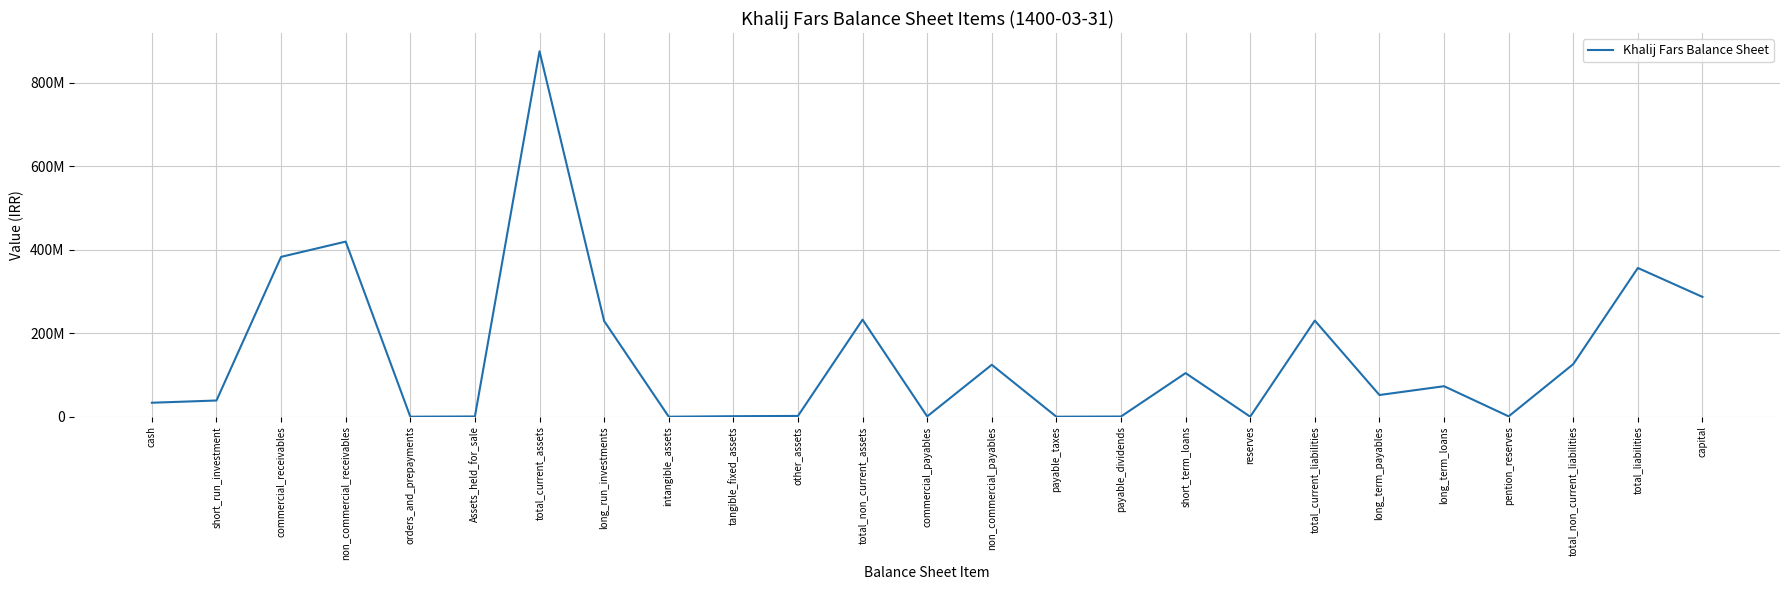

Is this an area chart (filled region under the line)?

No